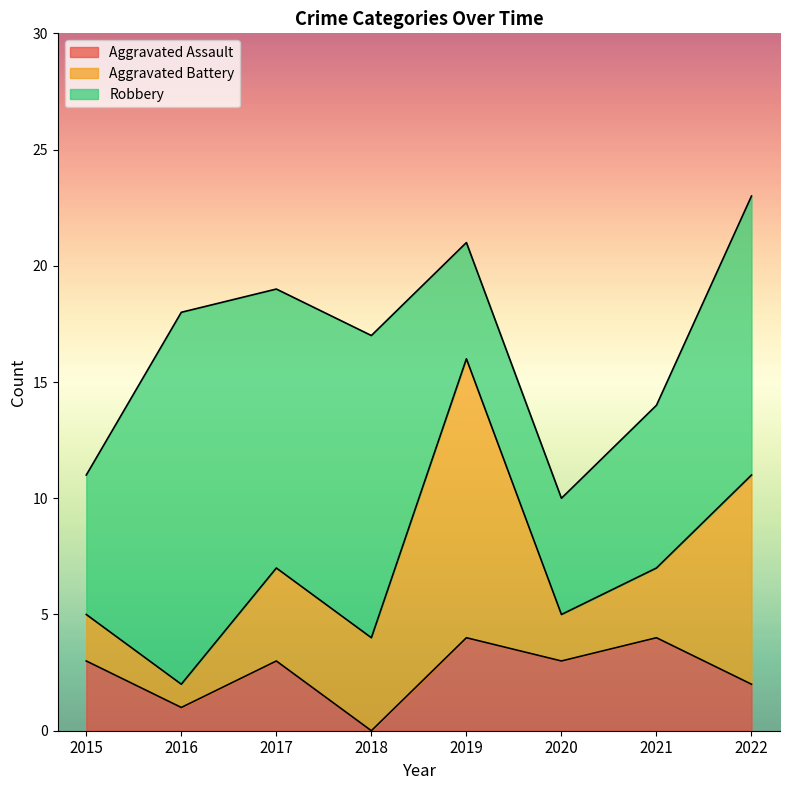

Is it true that Aggravated Assault equals 3 at 2017?

True